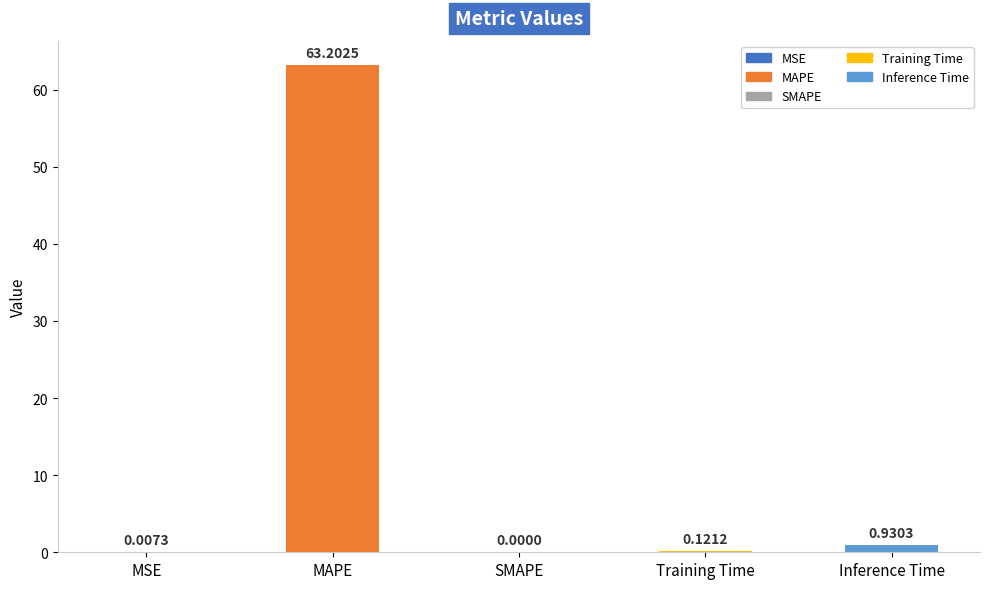

What is the change in value from Training Time to Inference Time?

+0.8